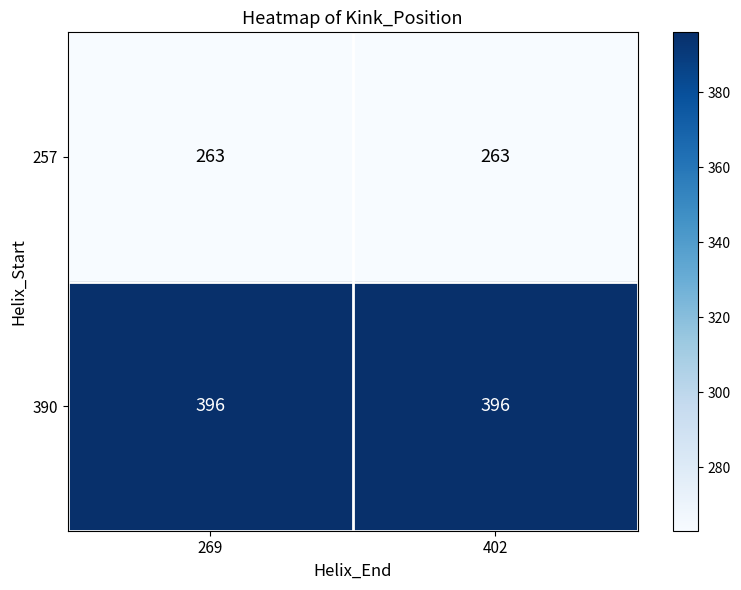

What is the total value across all series at 269?

659